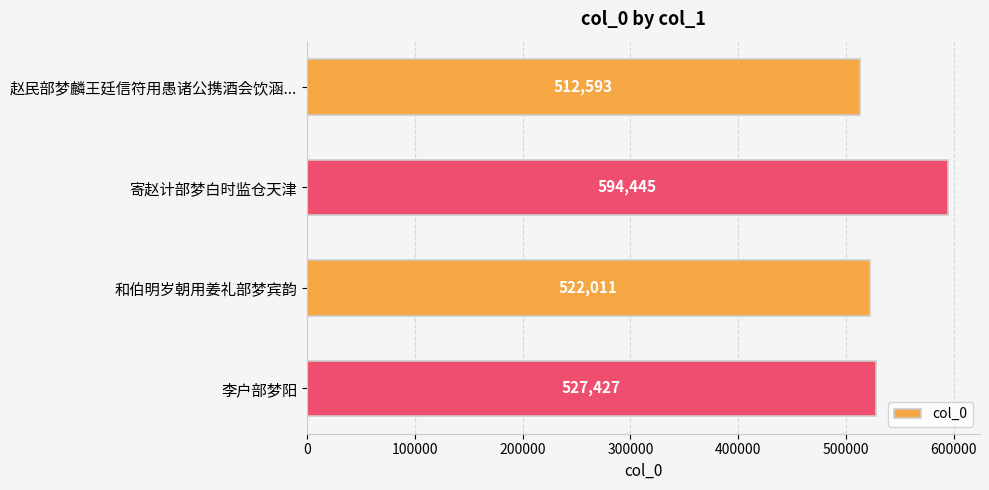

What is the average value?

539119